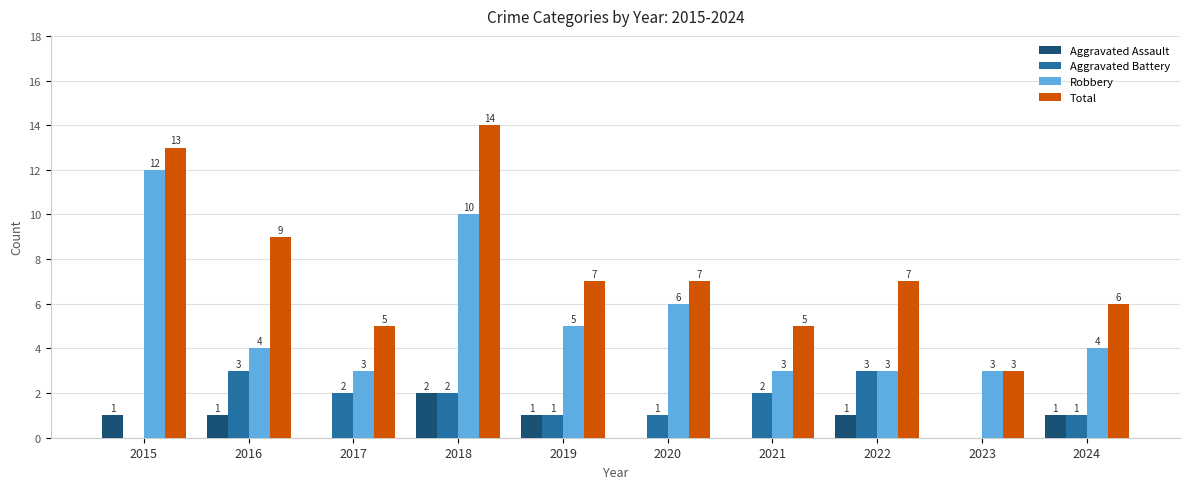

The Total series shows 2 at 2017. True or false?

False